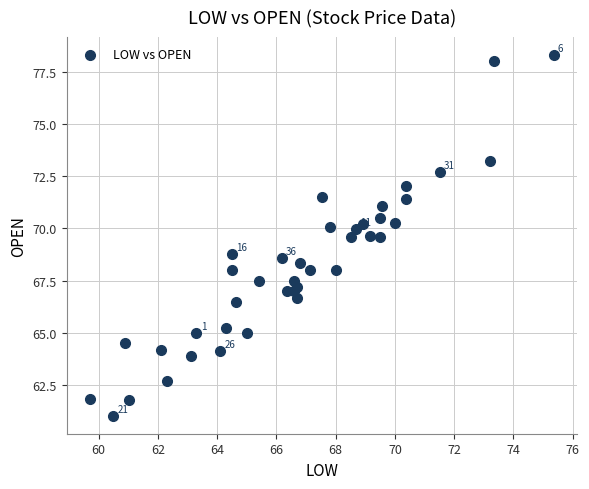

What is the range of Y values (max minus min)?

17.3